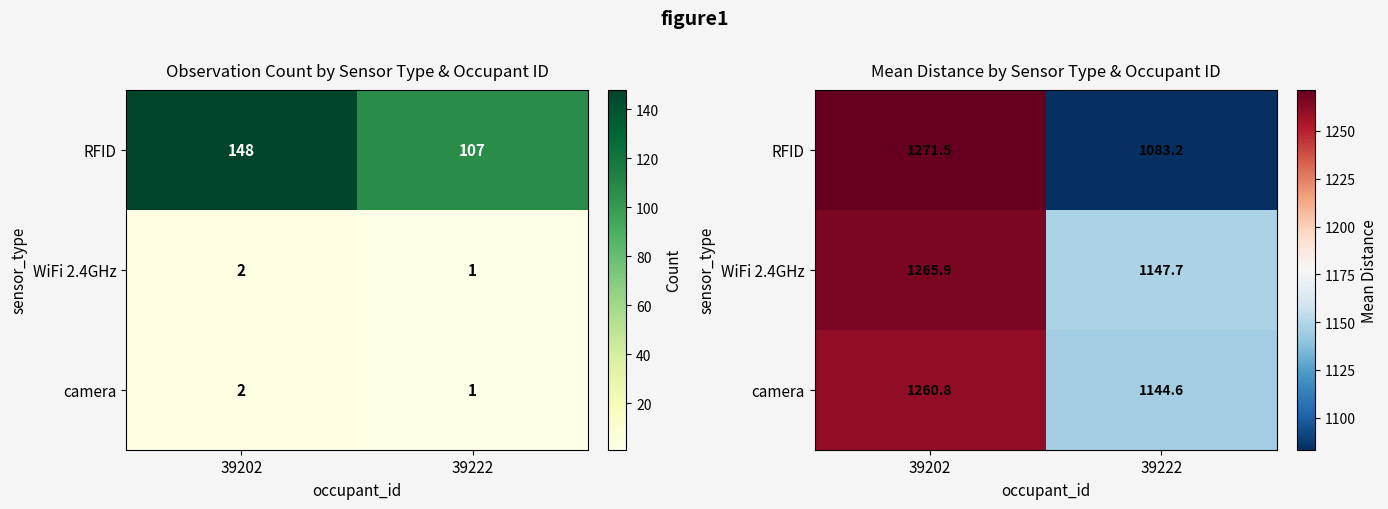

Rank the series at 39222 from highest to lowest value.

WiFi 2.4GHz, camera, RFID